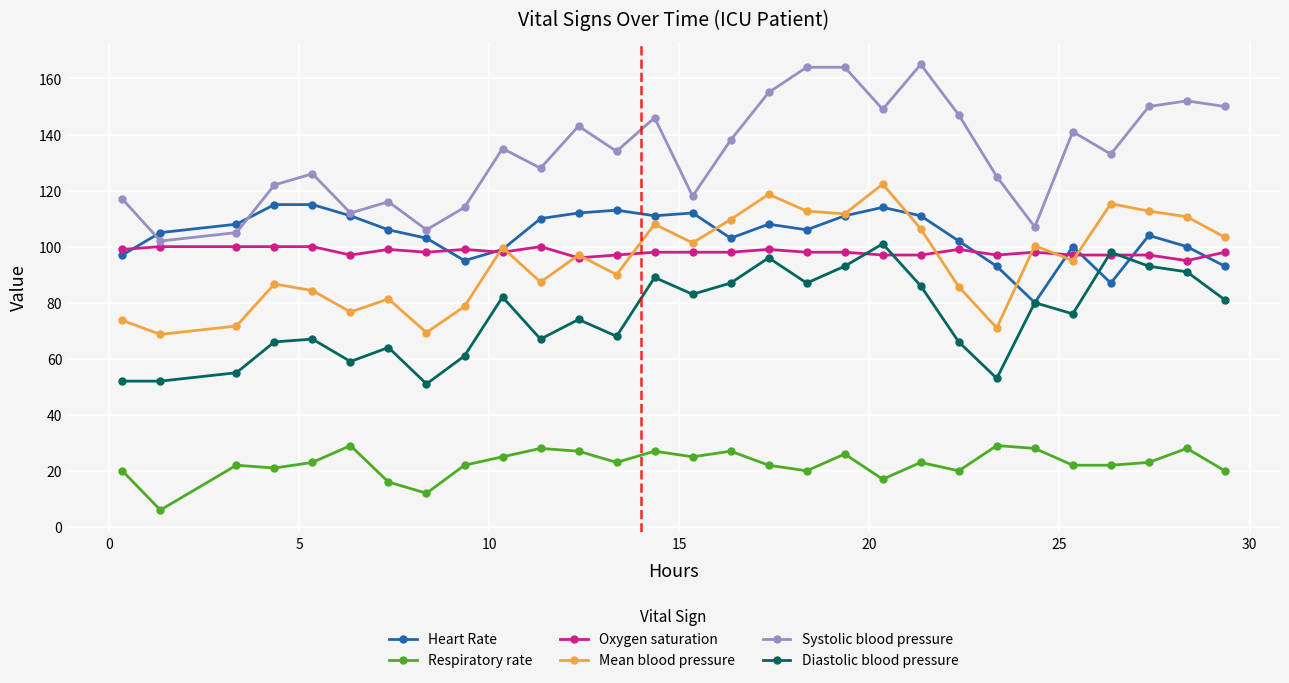

What is the sum of all Heart Rate values?

3024.0